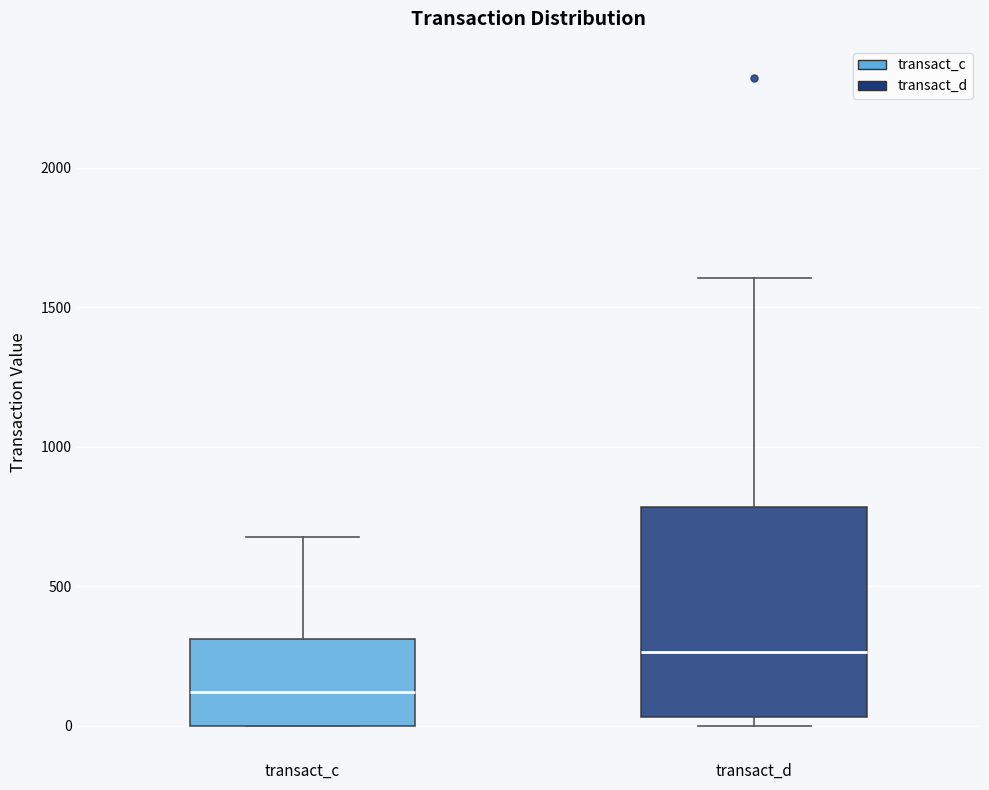

Where does the upper whisker of the box for transact_c end on the y-axis? The values are not printed on the chart, so give them approximately, as read against the axis.

650